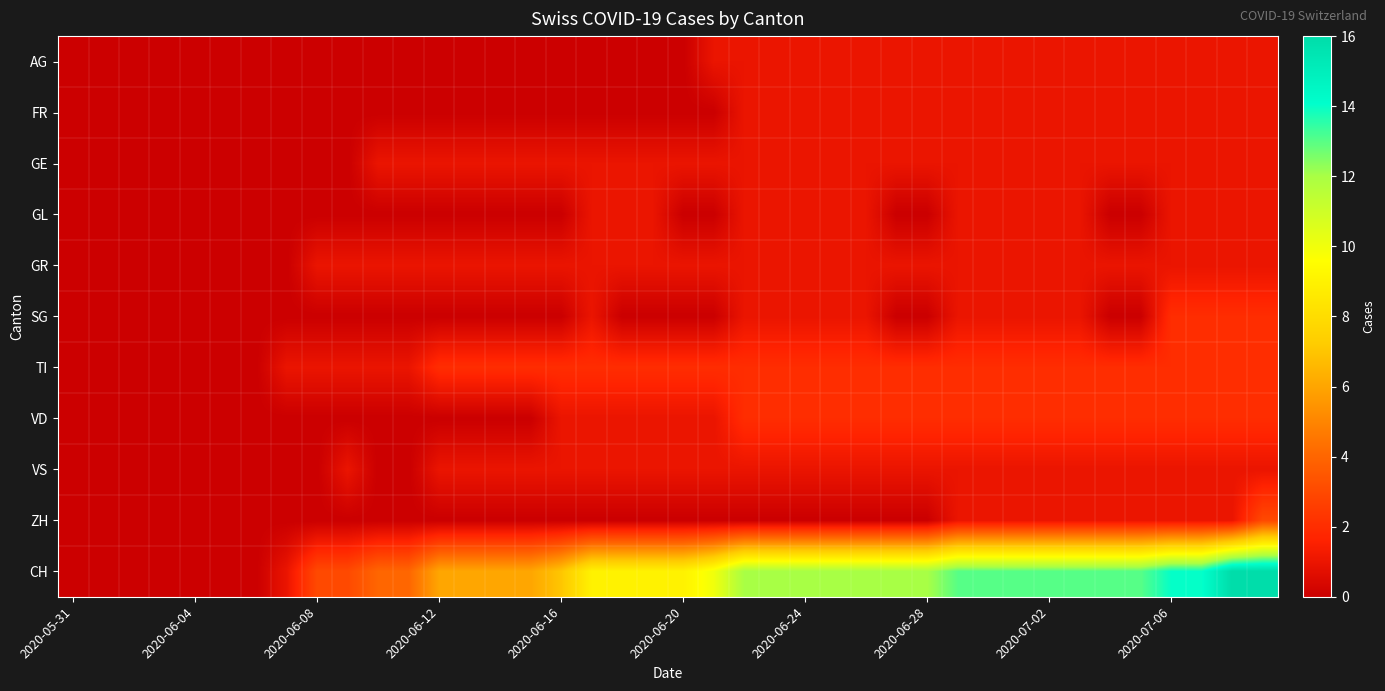

List the series in order of their peak value, lowest first.

AG, FR, GE, GL, GR, VS, SG, TI, VD, ZH, CH